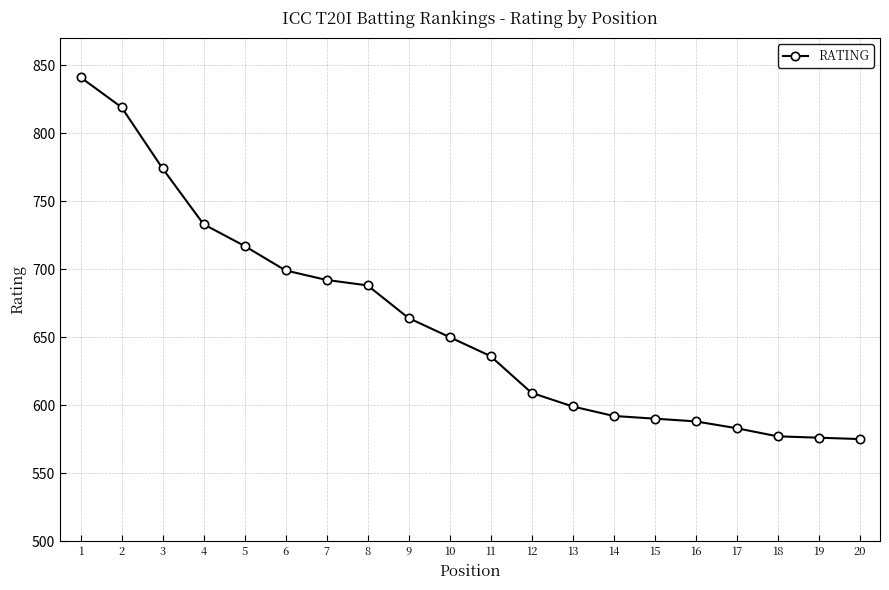

What is the smallest value displayed?

575